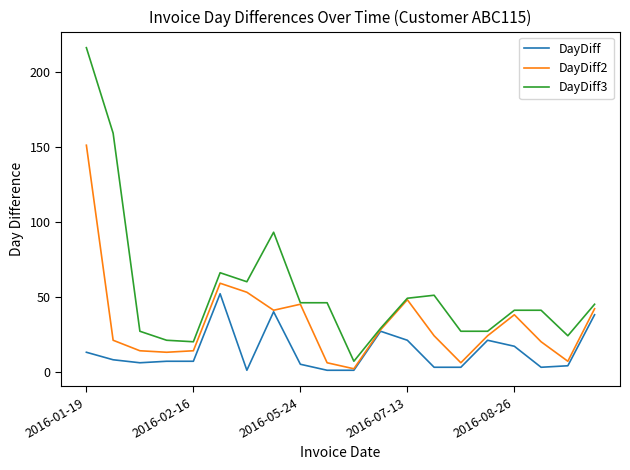

What is the sum of all DayDiff3 values?

1095